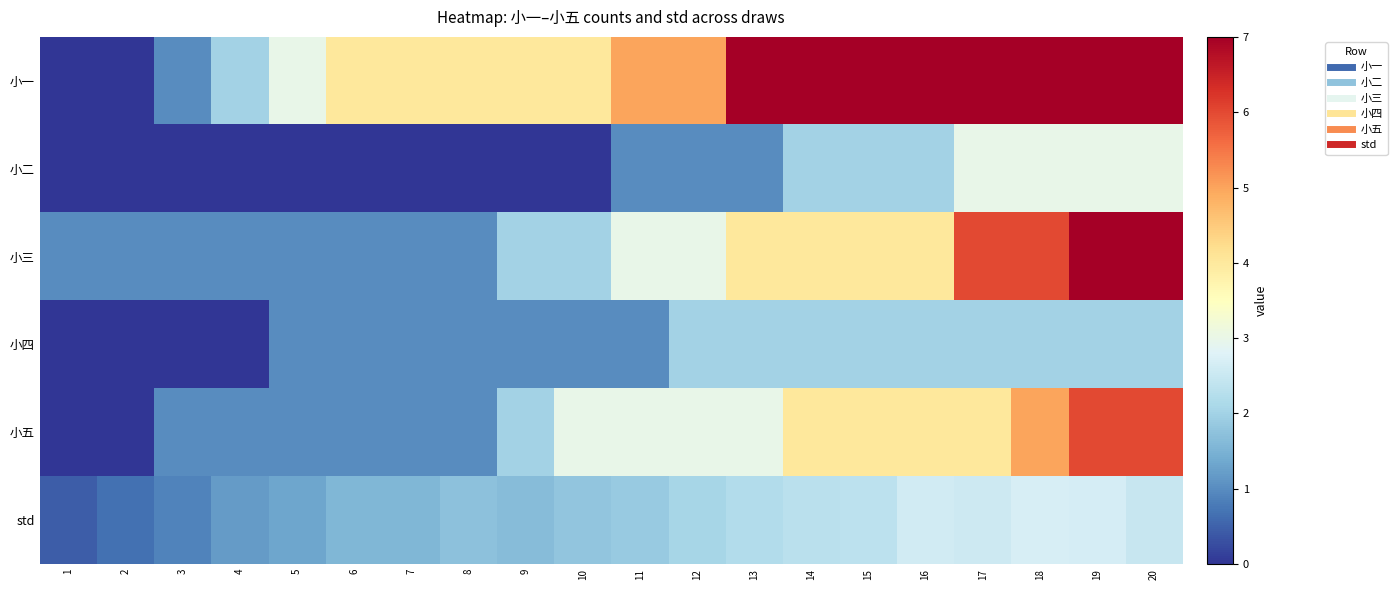

Which series has the largest range (max minus min)?

小一